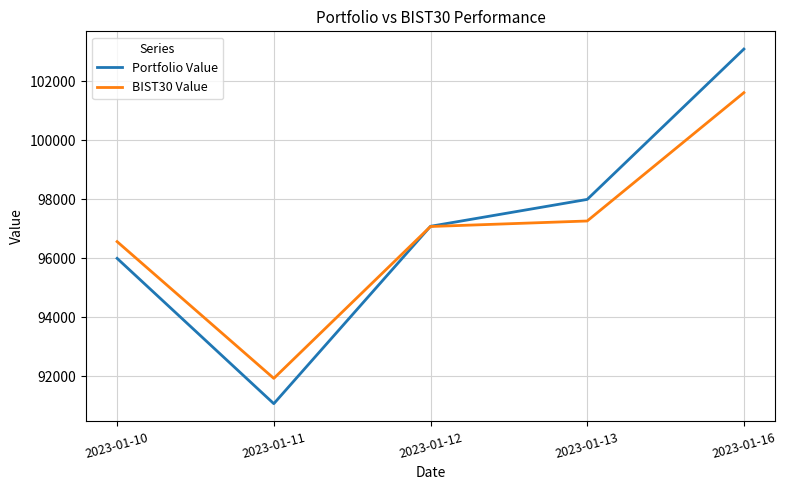

The Portfolio Value series shows 140615.0 at 2023-01-12. True or false?

False